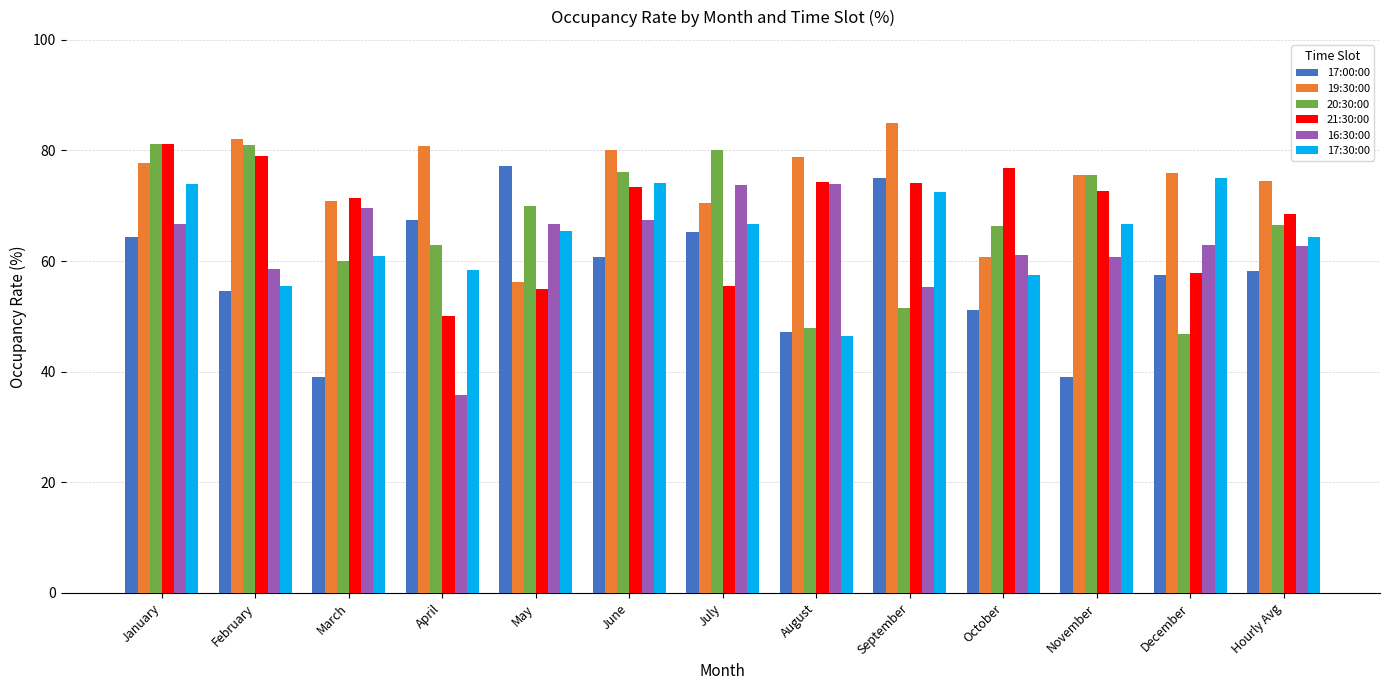

Which series has the largest total across all categories?

19:30:00